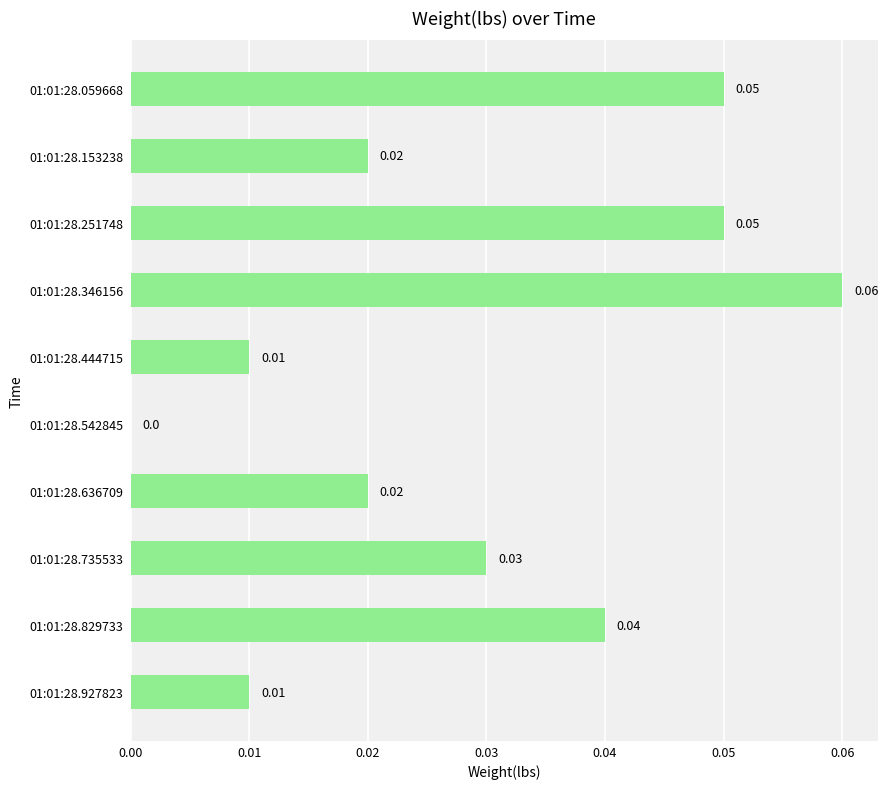

What is the sum of all values?

0.3